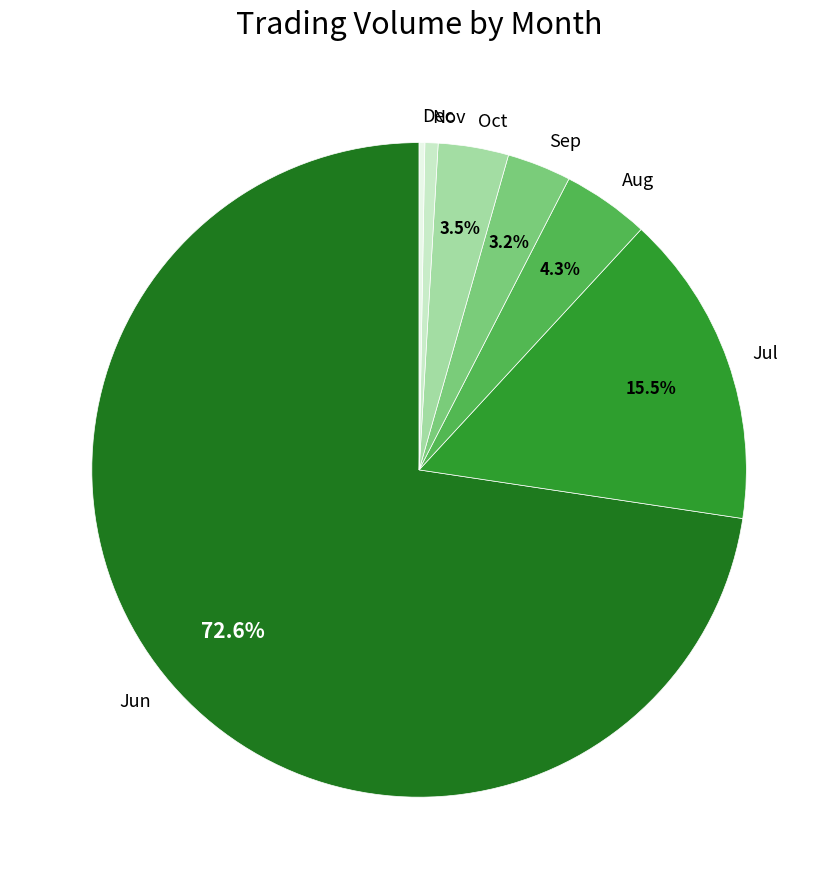

To the nearest percent, what is the average slice percentage?

14%